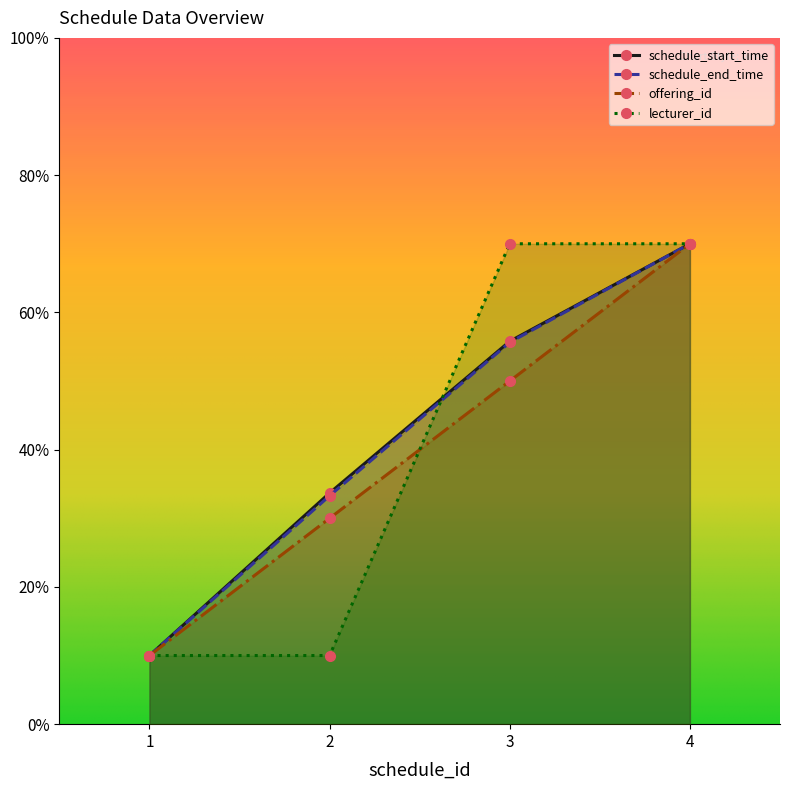

True or false: offering_id and schedule_end_time intersect in this chart.

False